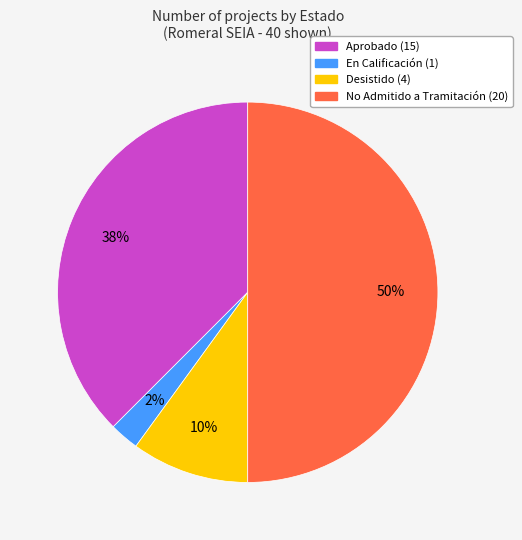

Count the number of slices in the pie.

4